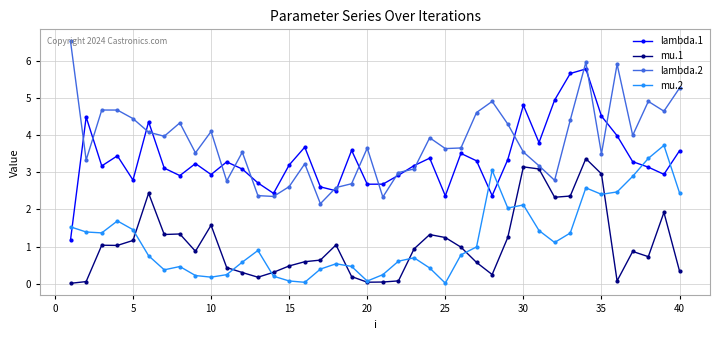

List the series in order of their peak value, lowest first.

mu.1, mu.2, lambda.1, lambda.2